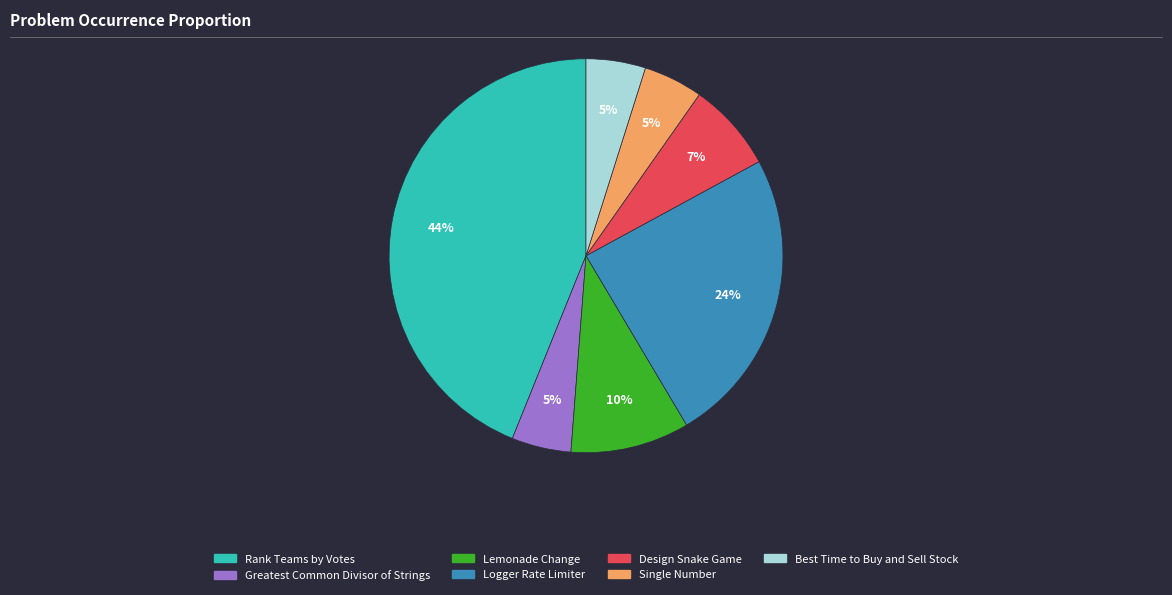

Does any single category account for the majority?

No